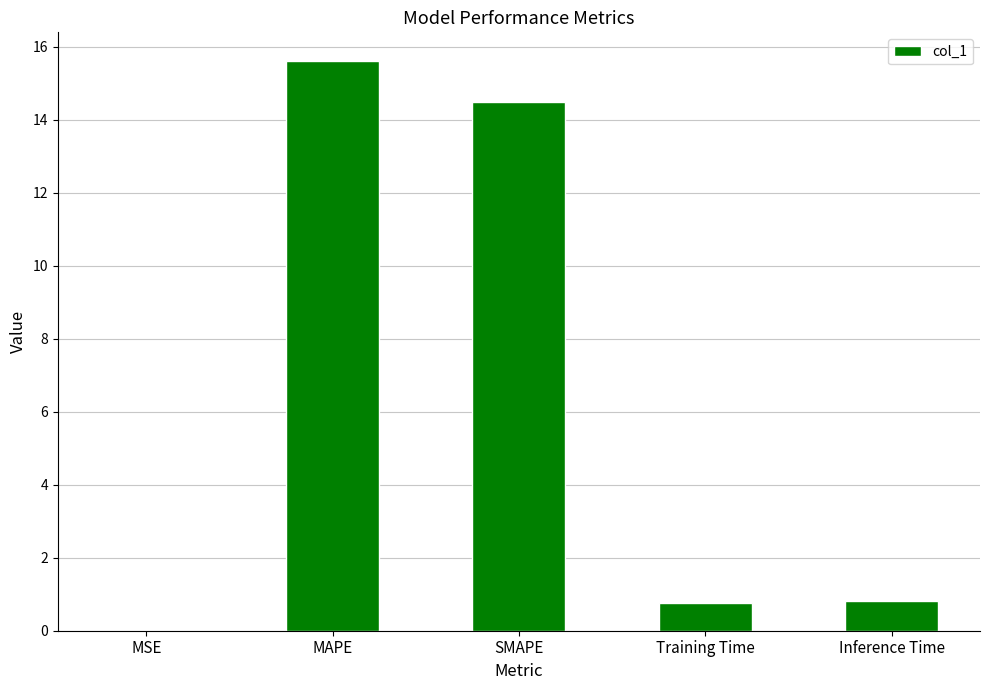

What value does the data have at Inference Time?

0.8